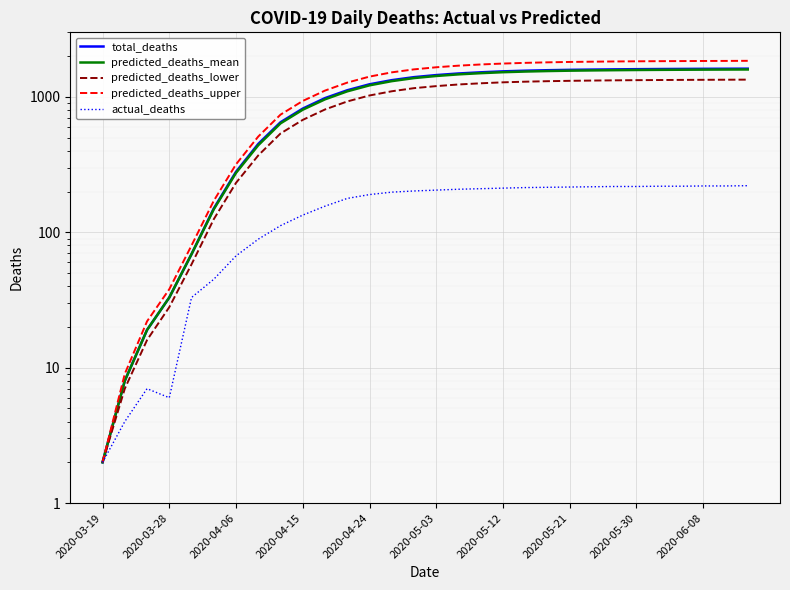

Rank the series at 2020-05-21 from highest to lowest value.

predicted_deaths_upper, total_deaths, predicted_deaths_mean, predicted_deaths_lower, actual_deaths